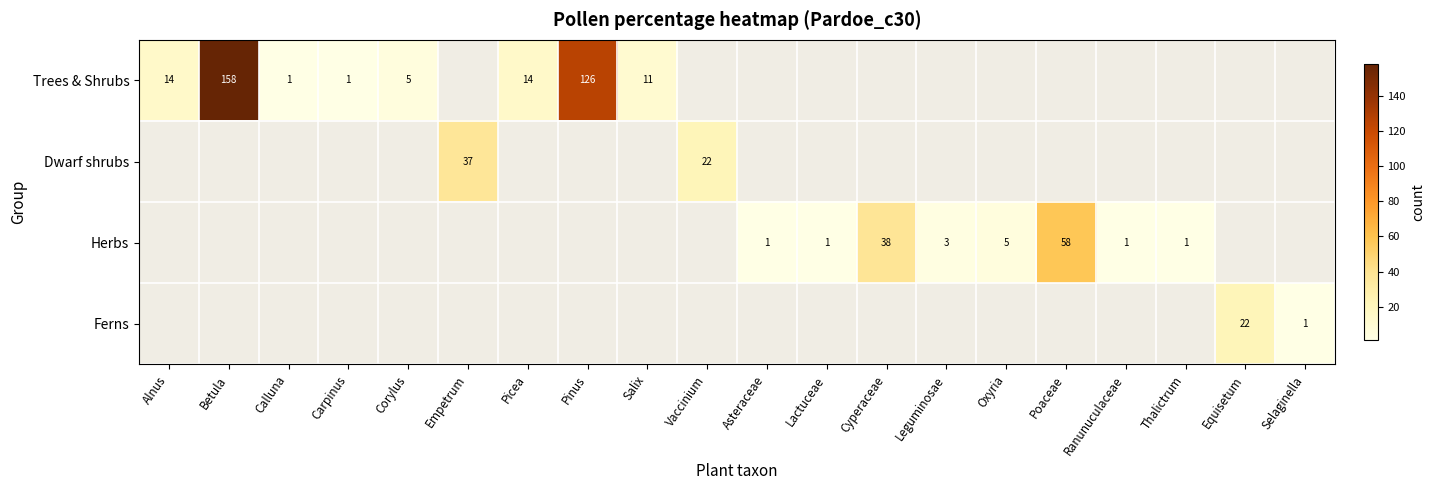

The value of Herbs at Poaceae is 58. True or false?

True